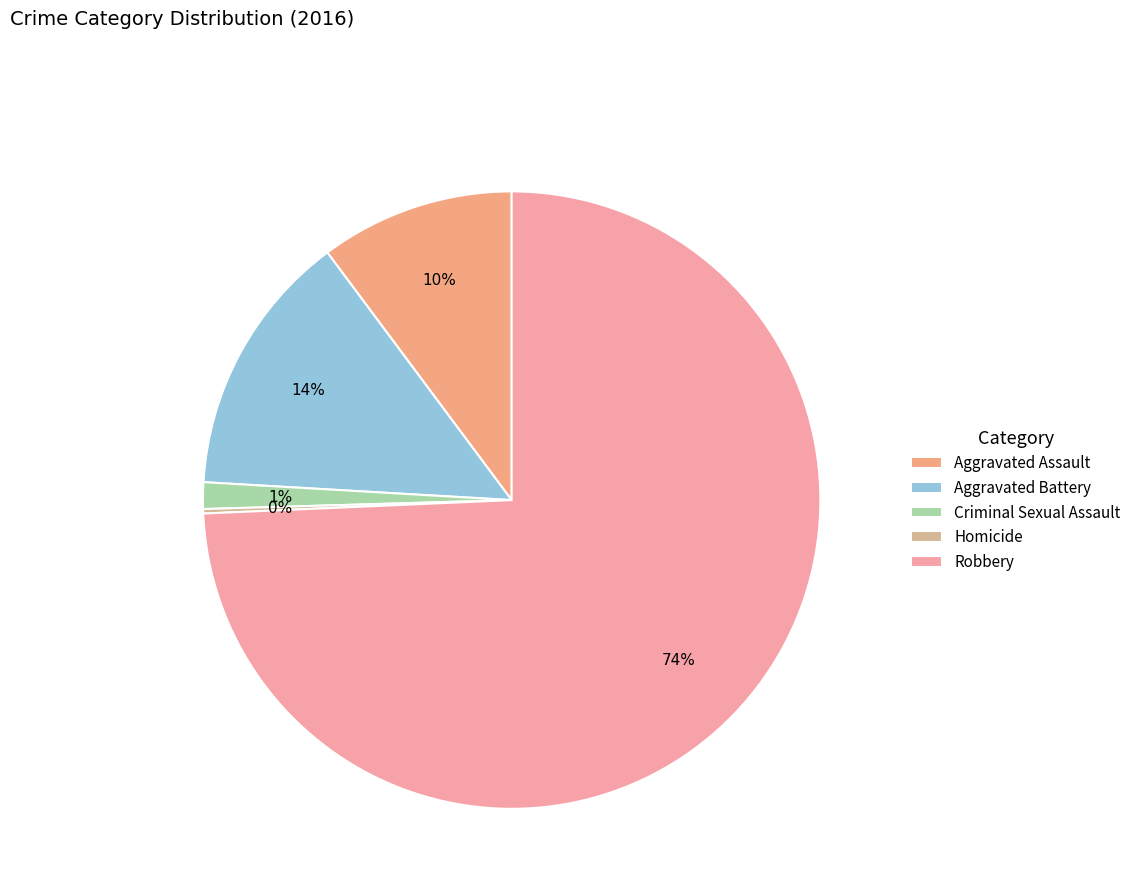

The Robbery slice represents 60% of the pie. True or false?

False